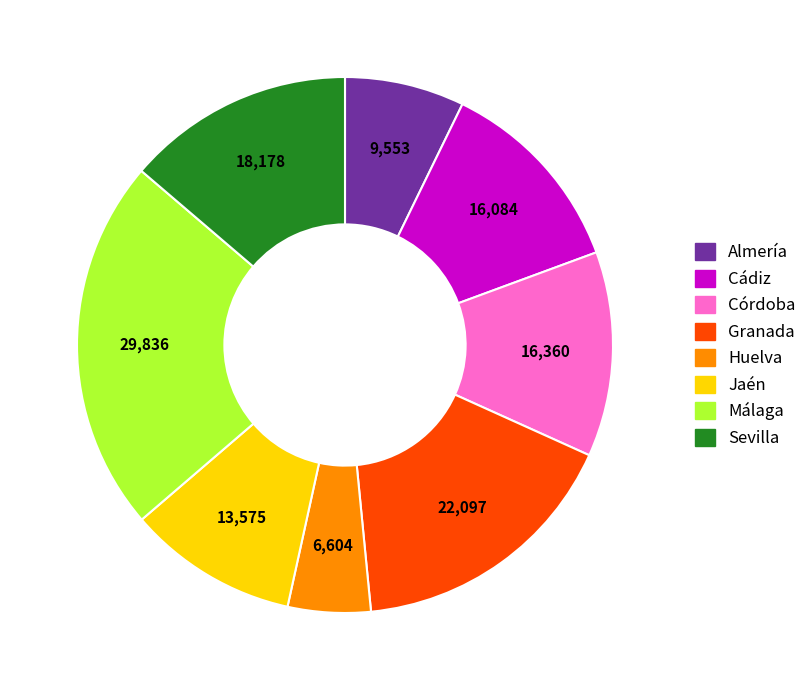

Do Granada and Jaén together represent more than half of the pie?

No